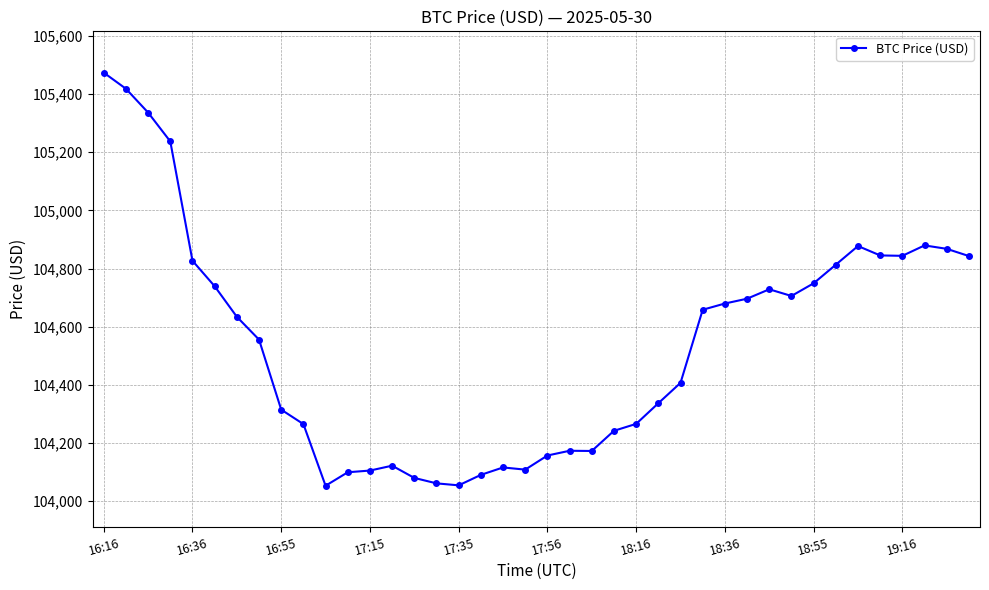

What is the value of the 5th point from the left?

104826.7